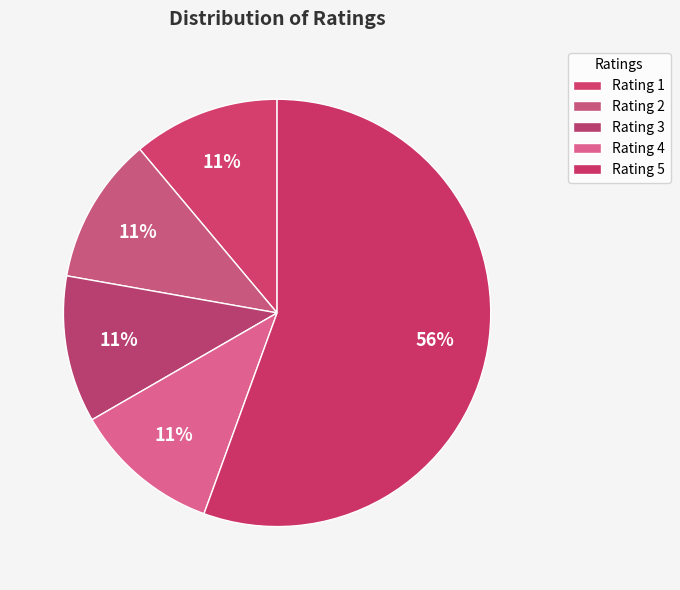

How many slices are in this pie chart?

5